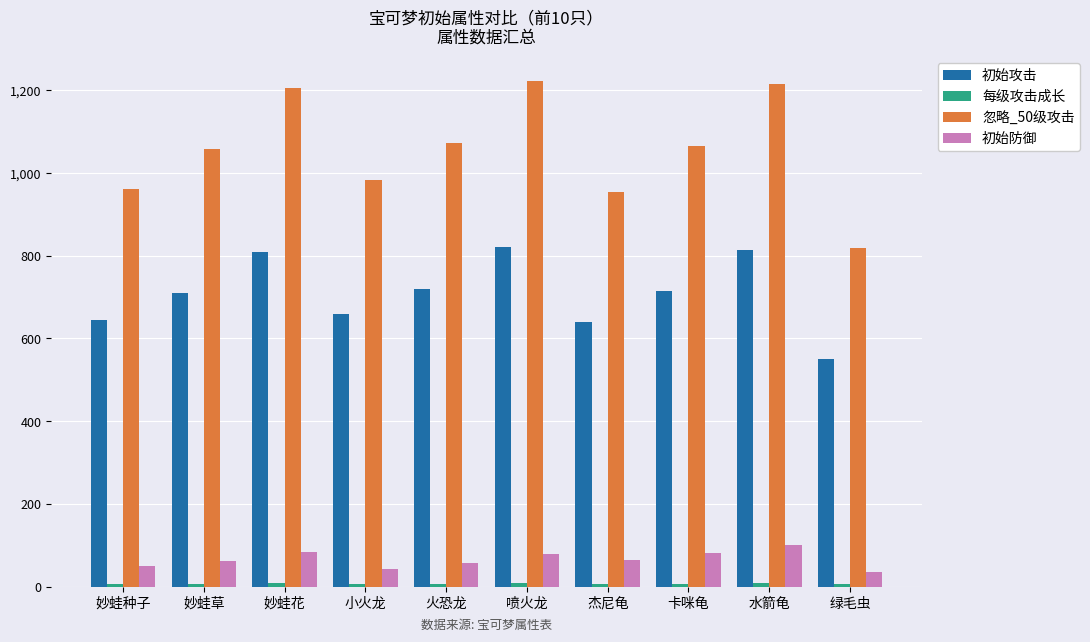

The value of 忽略_50级攻击 at 绿毛虫 is 819.5. True or false?

True